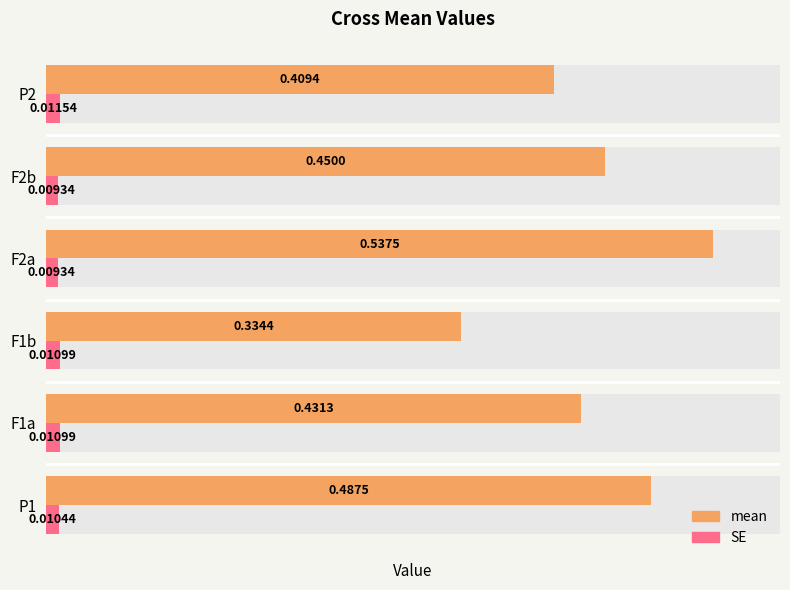

Does the chart contain stacked bars?

No